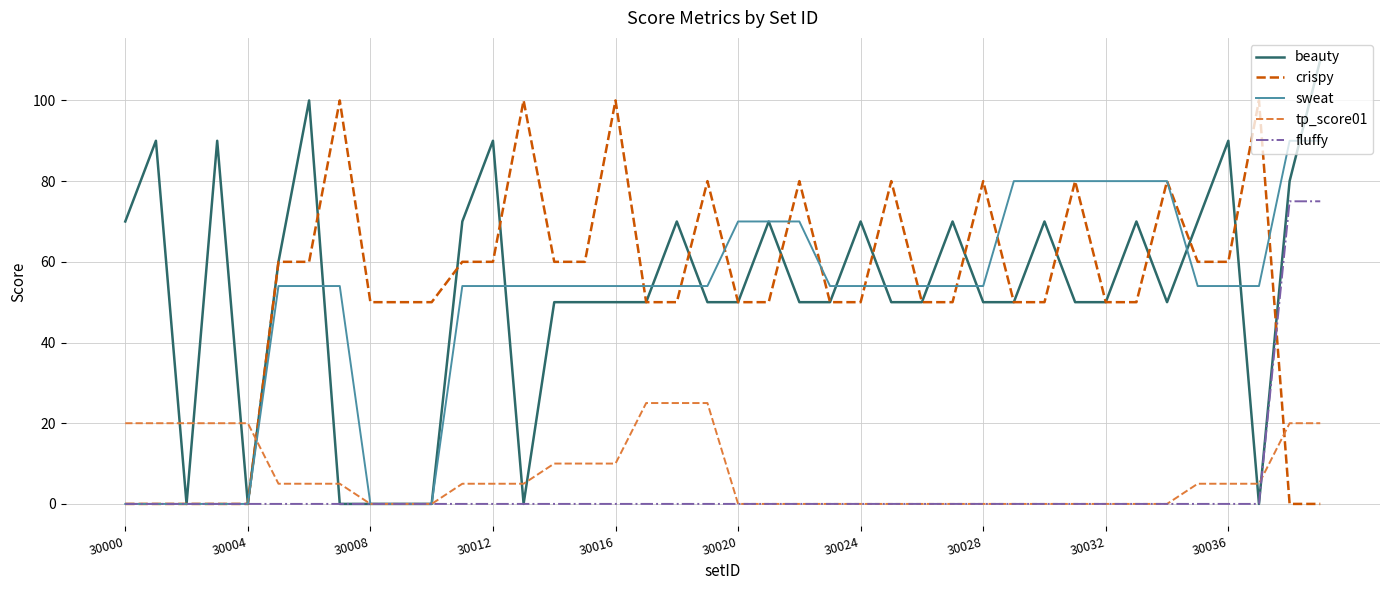

List the series in order of their peak value, lowest first.

tp_score01, fluffy, sweat, crispy, beauty